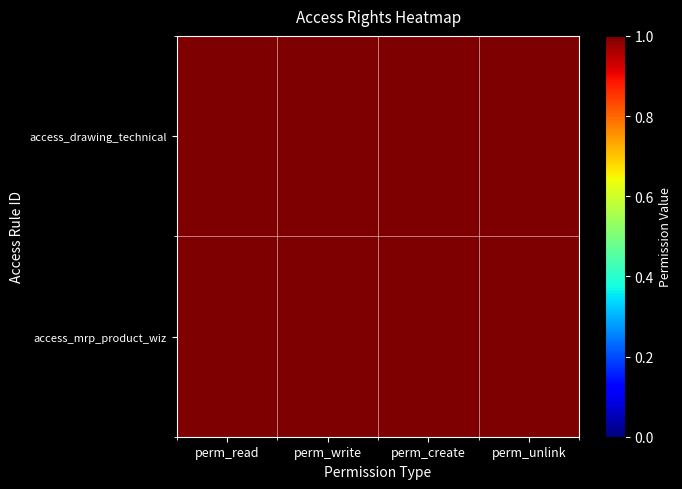

Which has a higher value, perm_read or perm_create?

perm_create